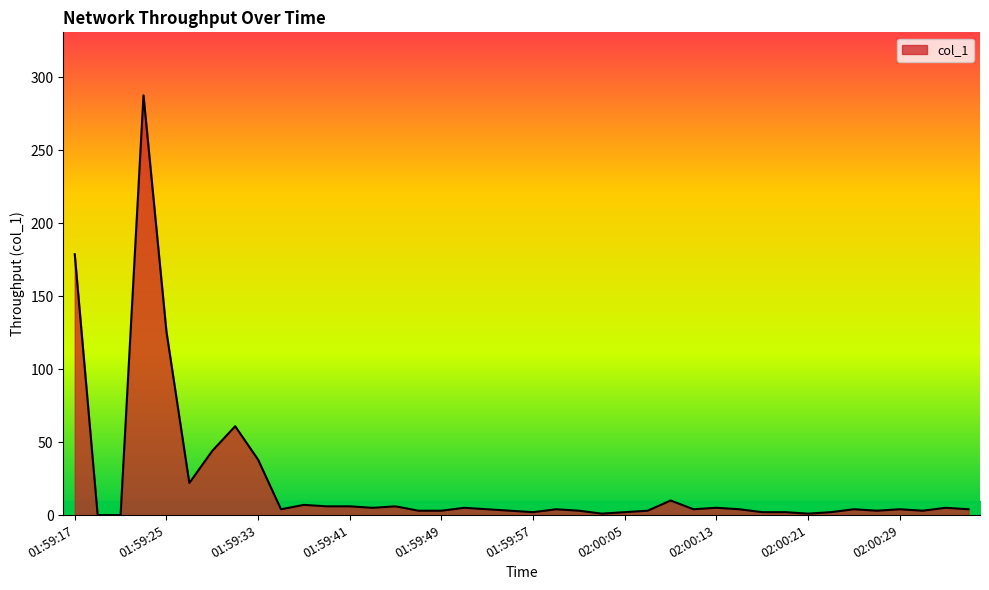

What is the greatest value displayed?

287.7